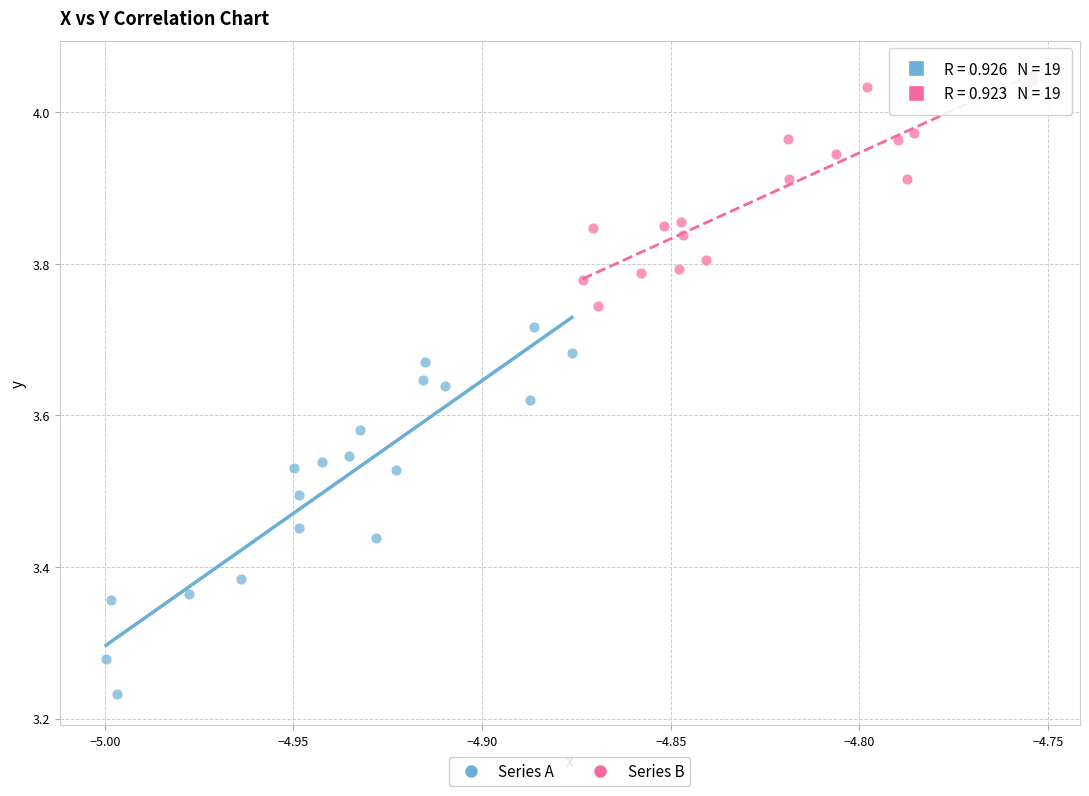

Which series contains the highest Y value?

Series B